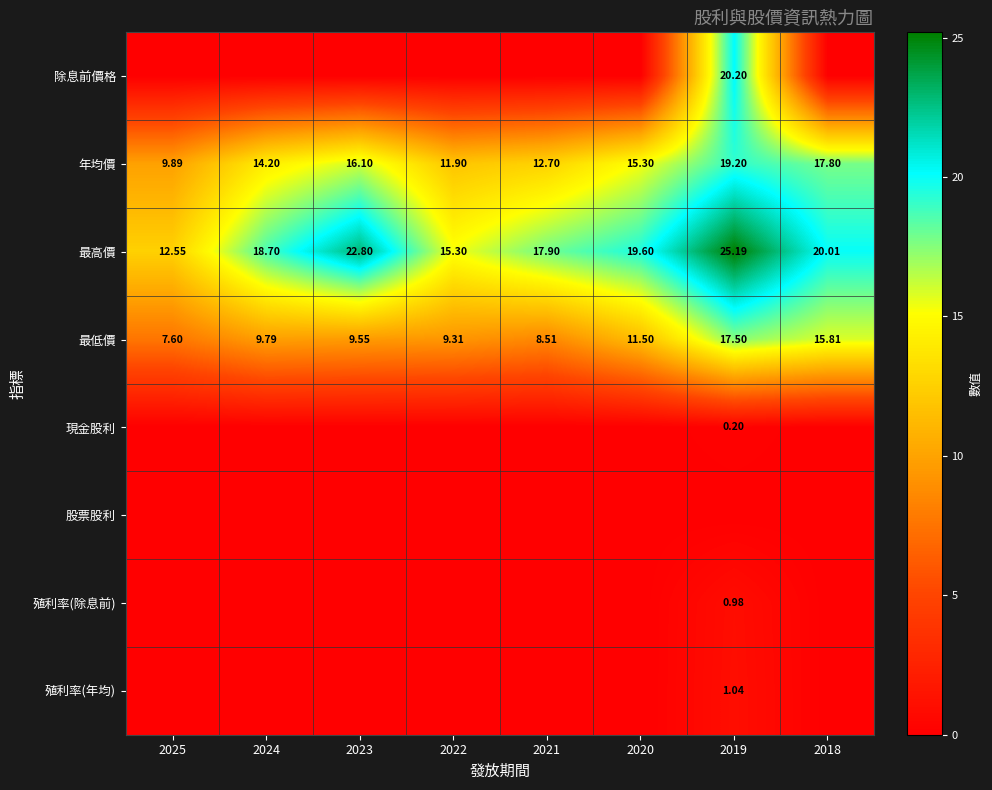

How many data points in 年均價 are less than 15?

4